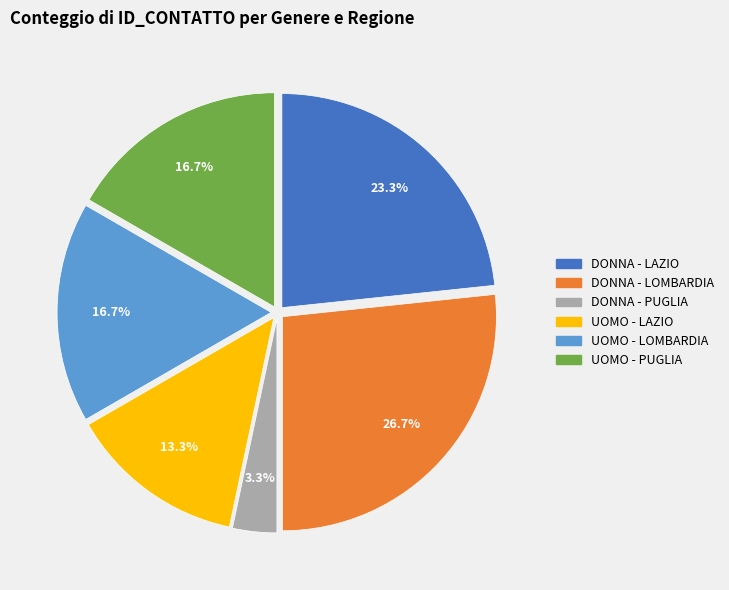

What percentage is the DONNA - LAZIO slice, to the nearest percent?

23%